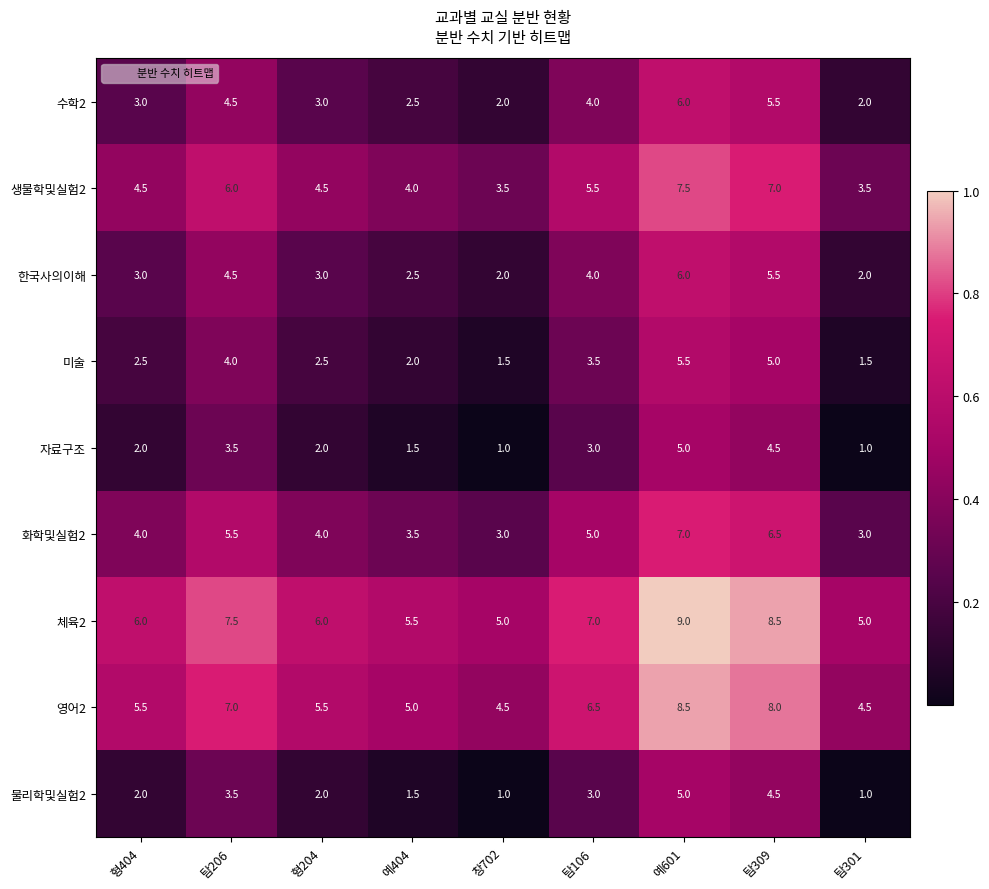

What is the total value across all series at 탐206?

46.0